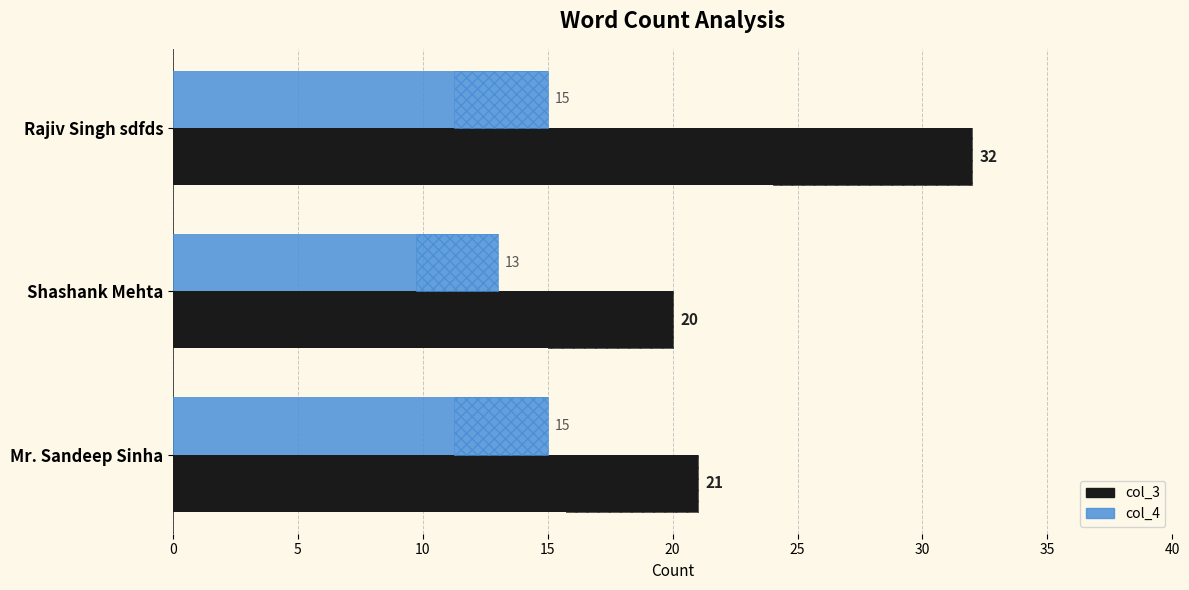

At how many categories does at least one series exceed 24?

1